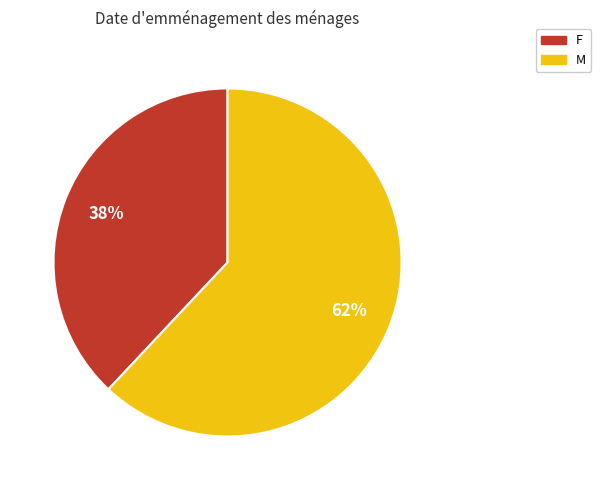

What is the largest slice in the pie chart?

M